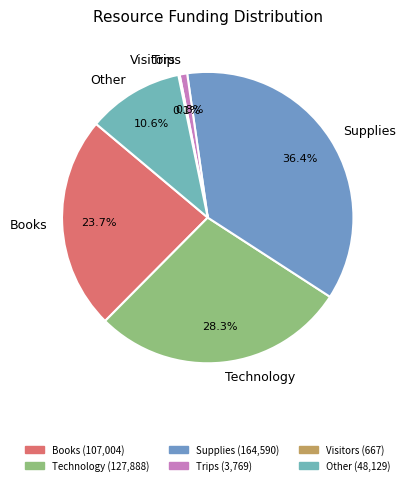

To the nearest percent, what is the difference between the Books and Technology slice percentages?

5%